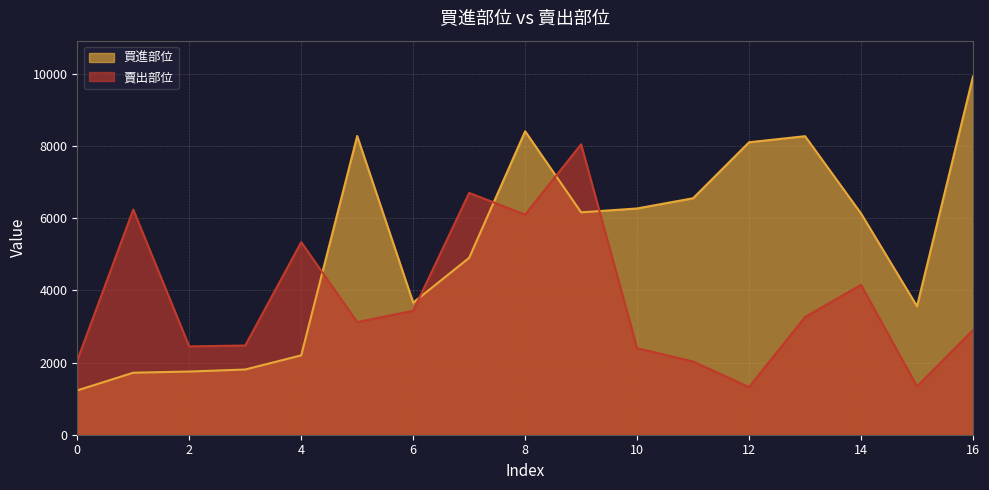

What is the minimum value shown in the chart?

1229